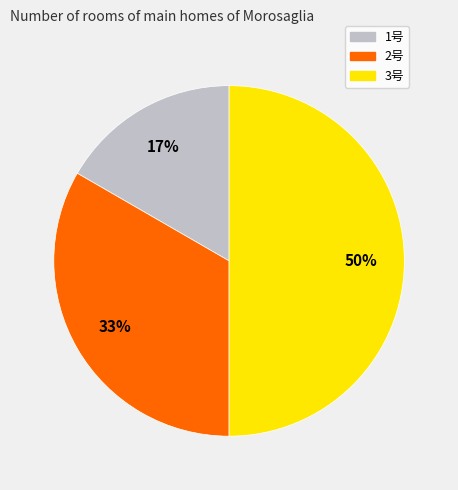

Is 1号 the majority of the pie?

No